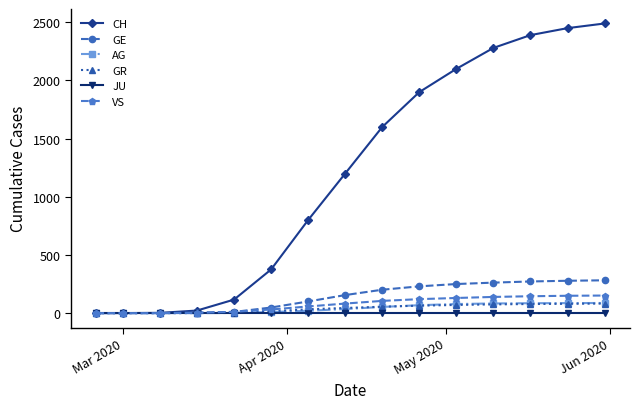

Which series has the largest range (max minus min)?

CH